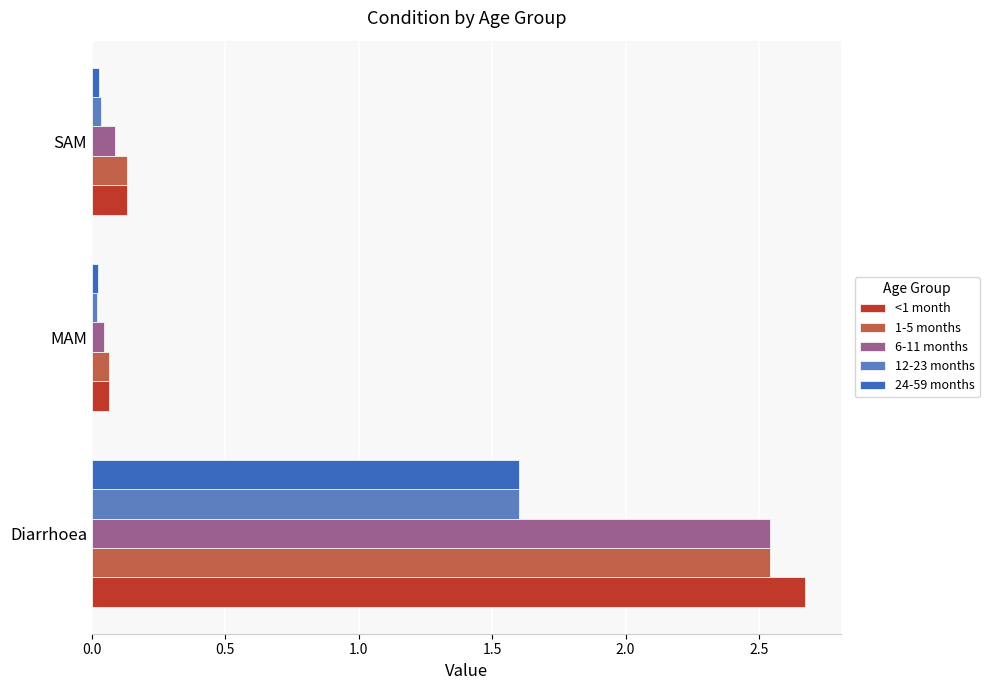

What is the difference between the maximum and second lowest values in the 24-59 months series?

1.6